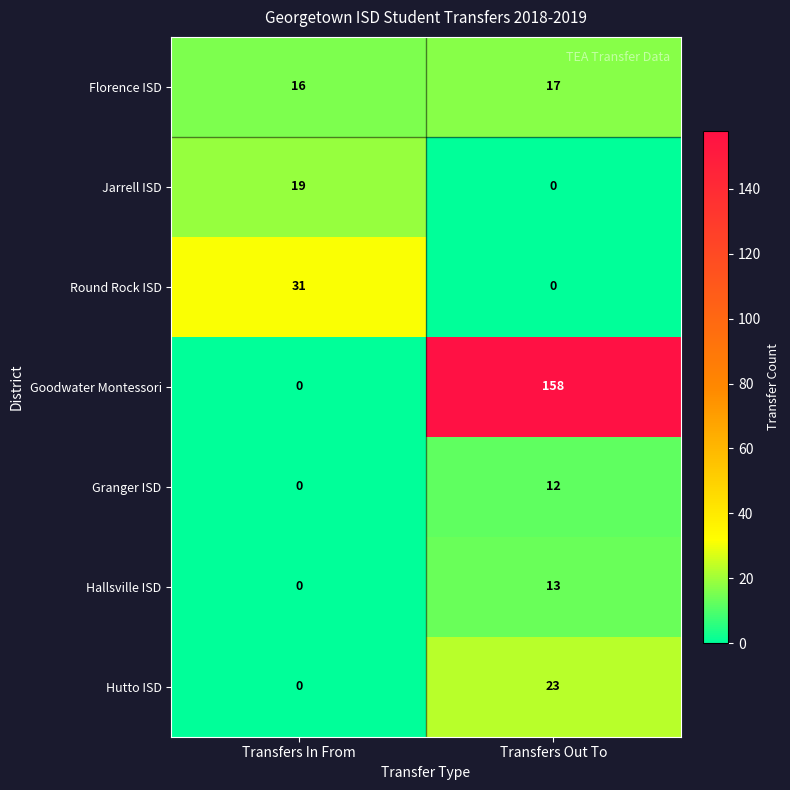

Where is Jarrell ISD nearest to the value 9?

Transfers Out To